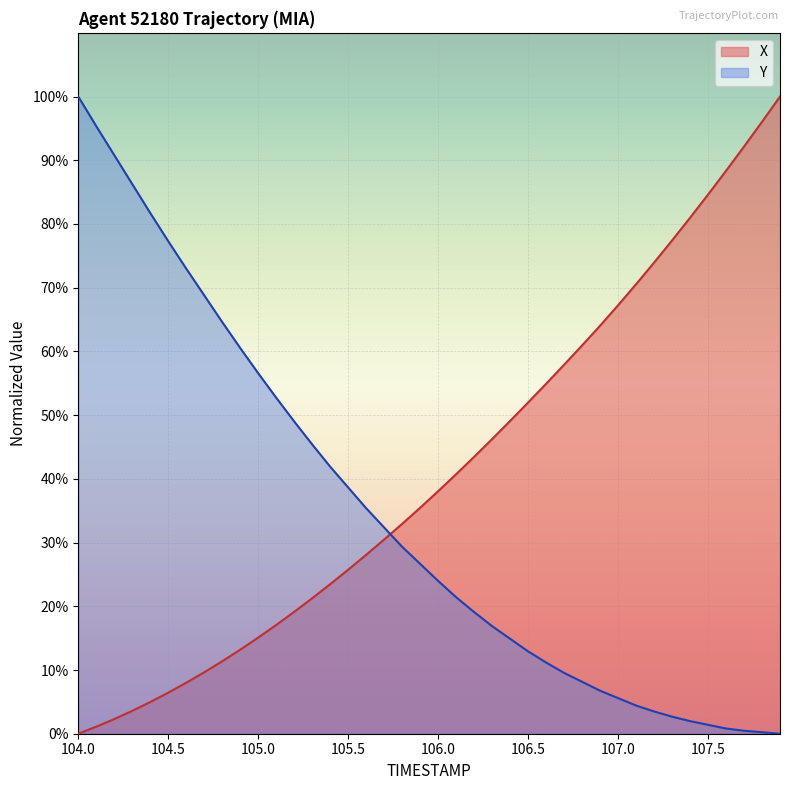

Count the number of data series in this chart.

2